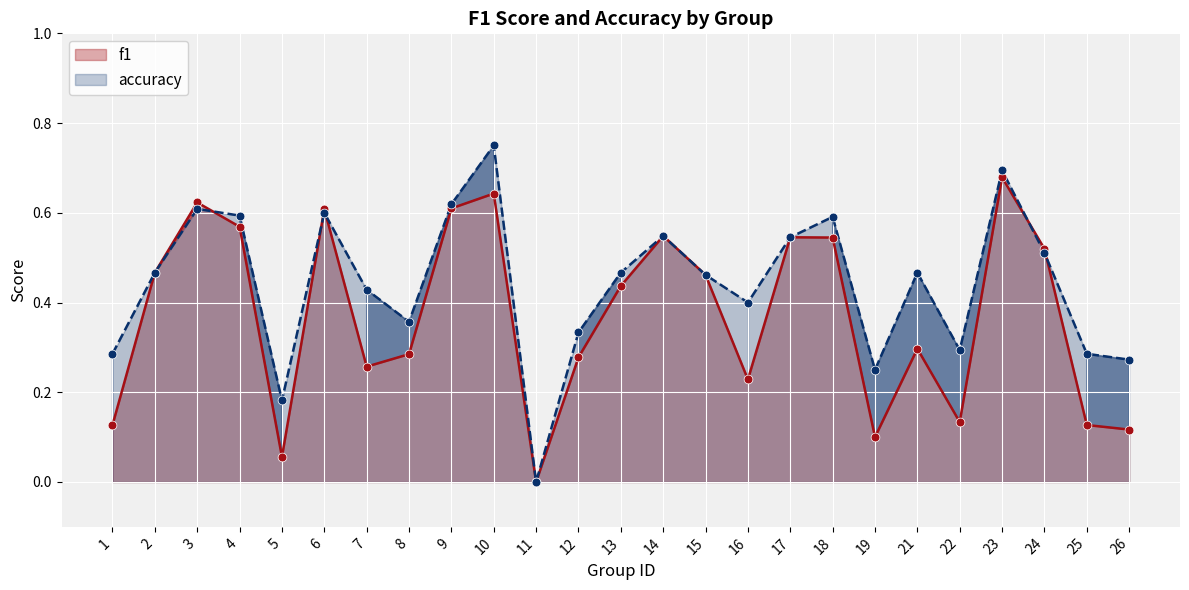

What are all the series names shown in the legend?

f1, accuracy